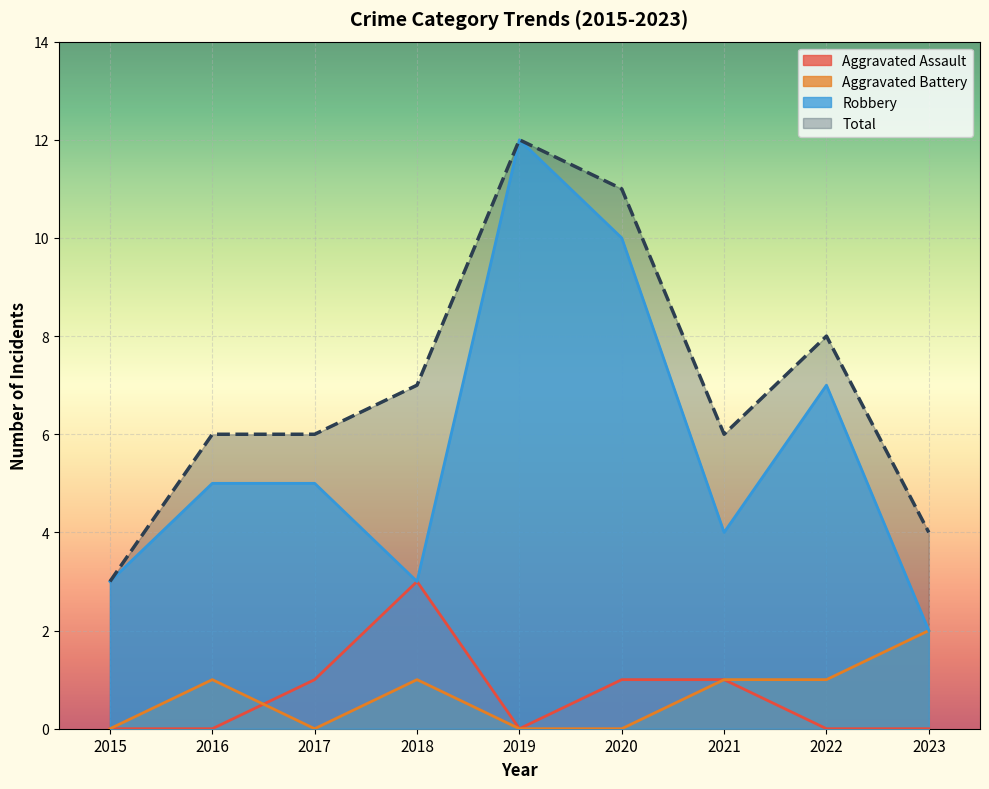

Which label corresponds to the smallest value in the chart?

2015